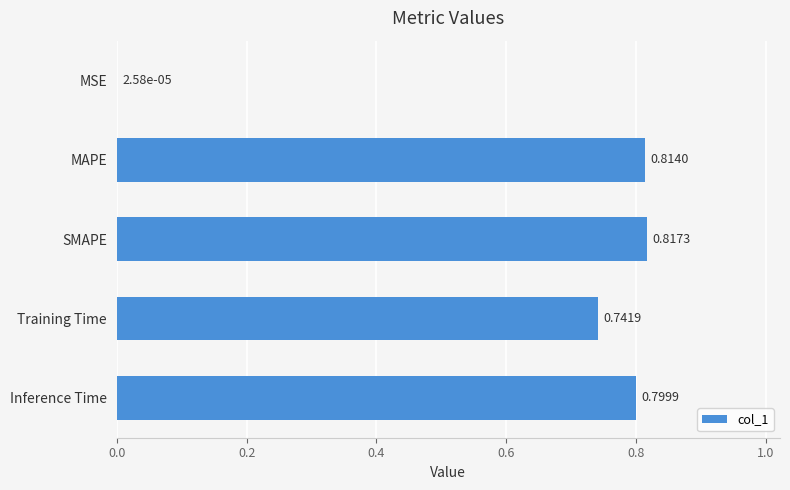

Where is the data nearest to the value 0?

MSE